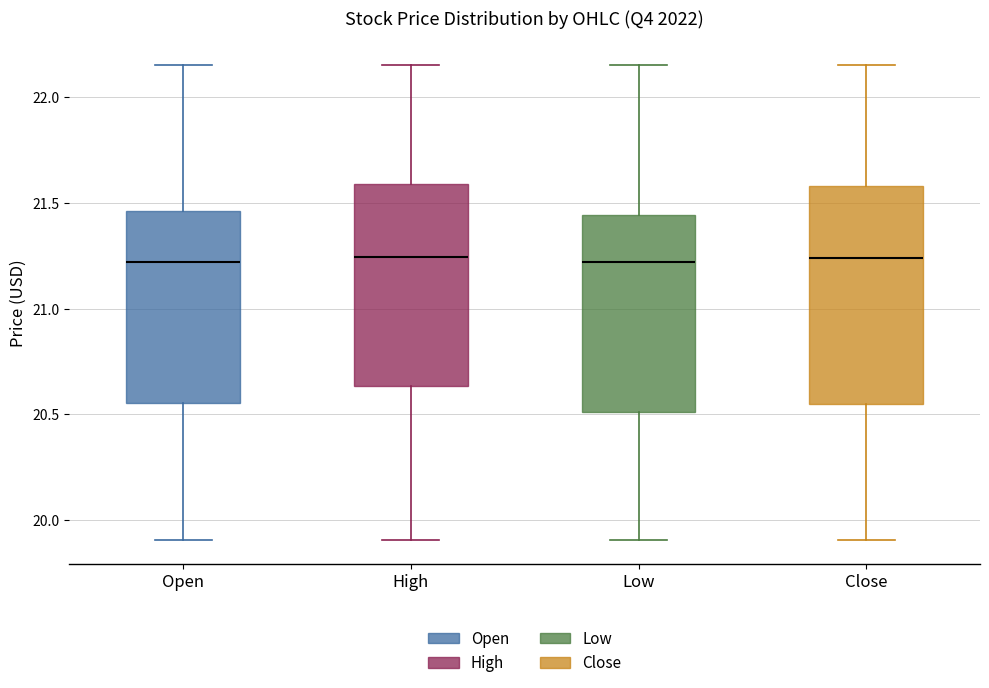

Reading left to right, read every box against the y-axis: the position of its median line, the range the box covers, and the ends of its whiskers. The values are not printed on the chart, so give them approximately, as read against the axis.

Open: median 21.20, box 20.55 to 21.45, whiskers 19.90 to 22.15
High: median 21.25, box 20.65 to 21.60, whiskers 19.90 to 22.15
Low: median 21.20, box 20.50 to 21.45, whiskers 19.90 to 22.15
Close: median 21.25, box 20.55 to 21.60, whiskers 19.90 to 22.15